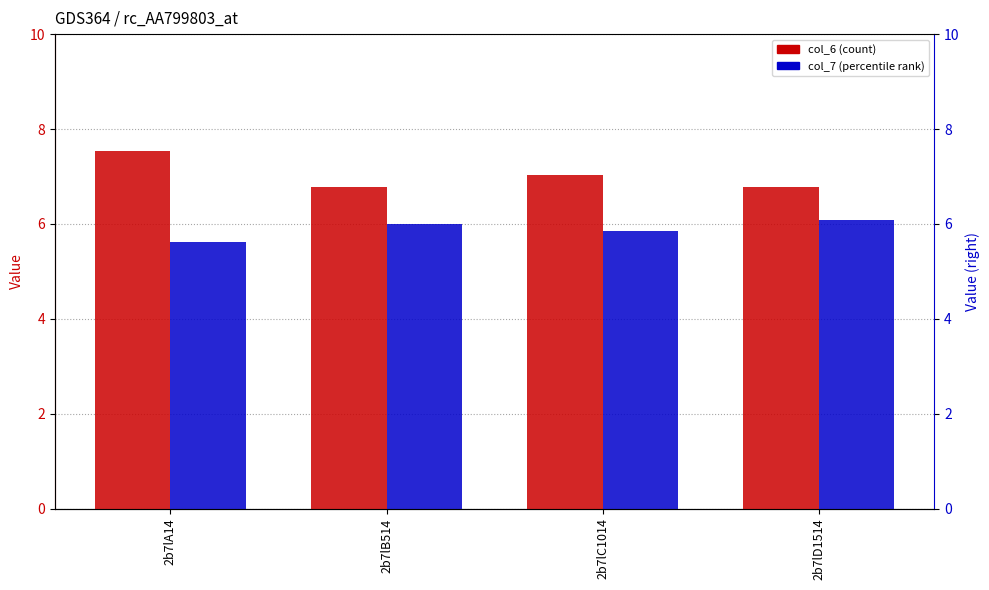

At how many categories does at least one series exceed 6?

4